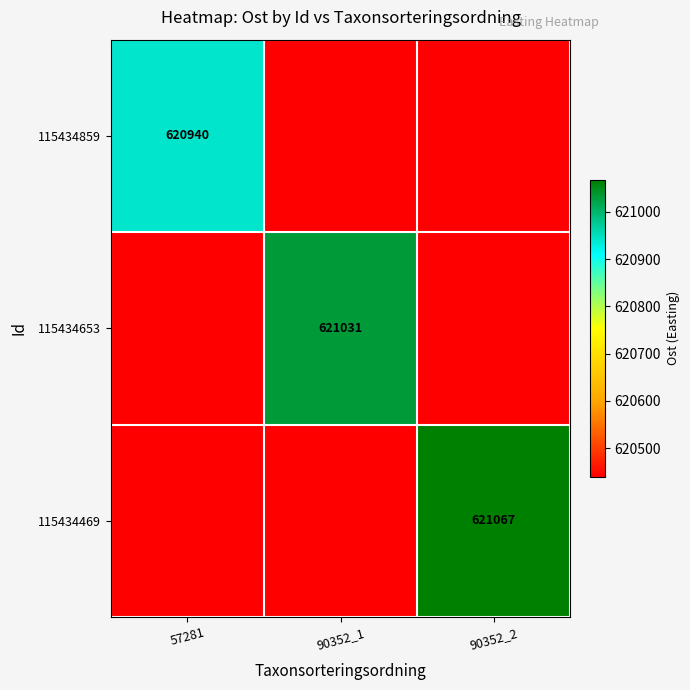

The 115434469 series shows 621067 at 90352_2. True or false?

True